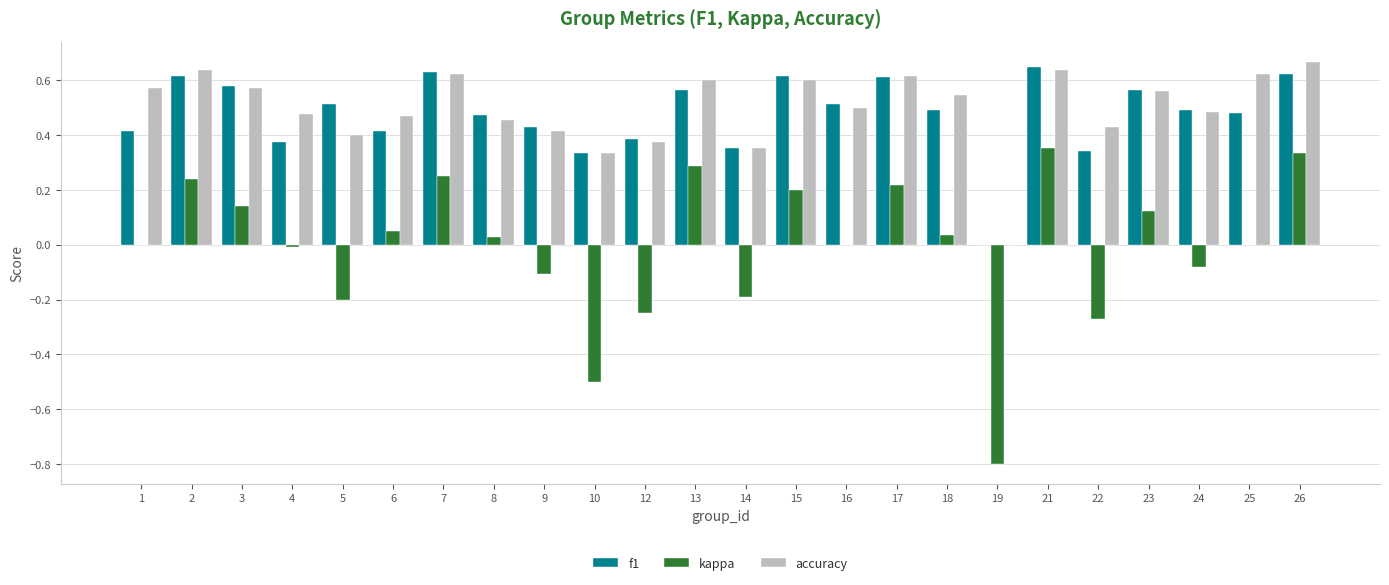

True or false: accuracy has a value of 0.6 at 25.

True